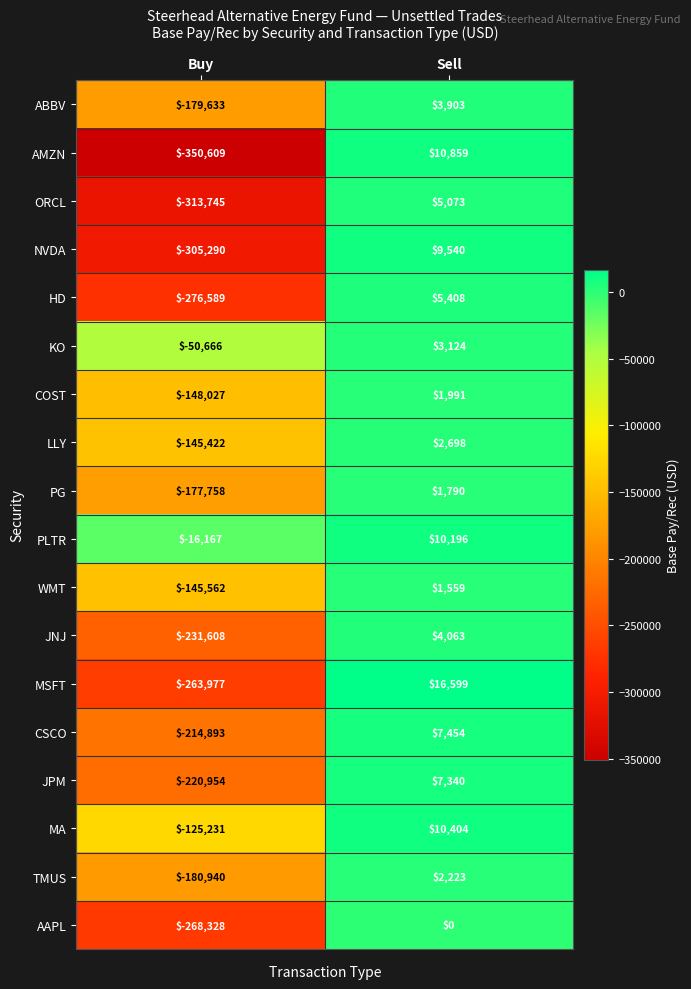

The HD series shows -360626 at Buy. True or false?

False